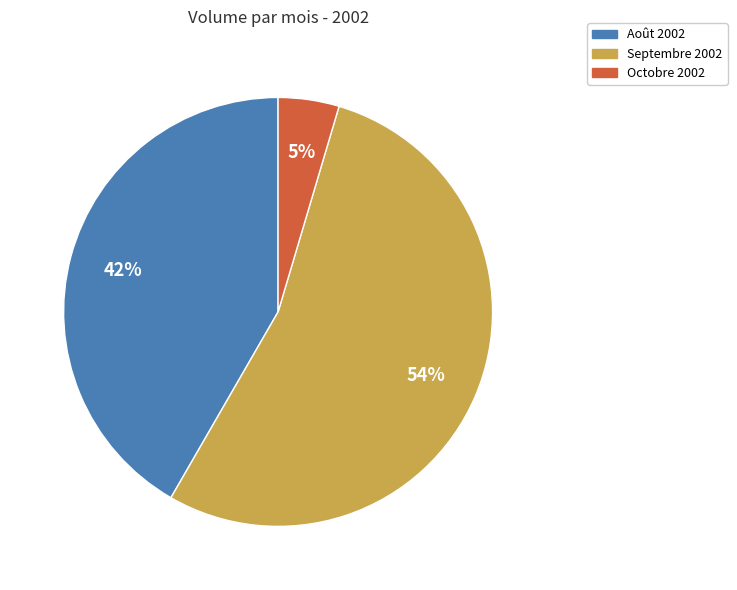

Between Octobre 2002 and Septembre 2002, which is larger?

Septembre 2002